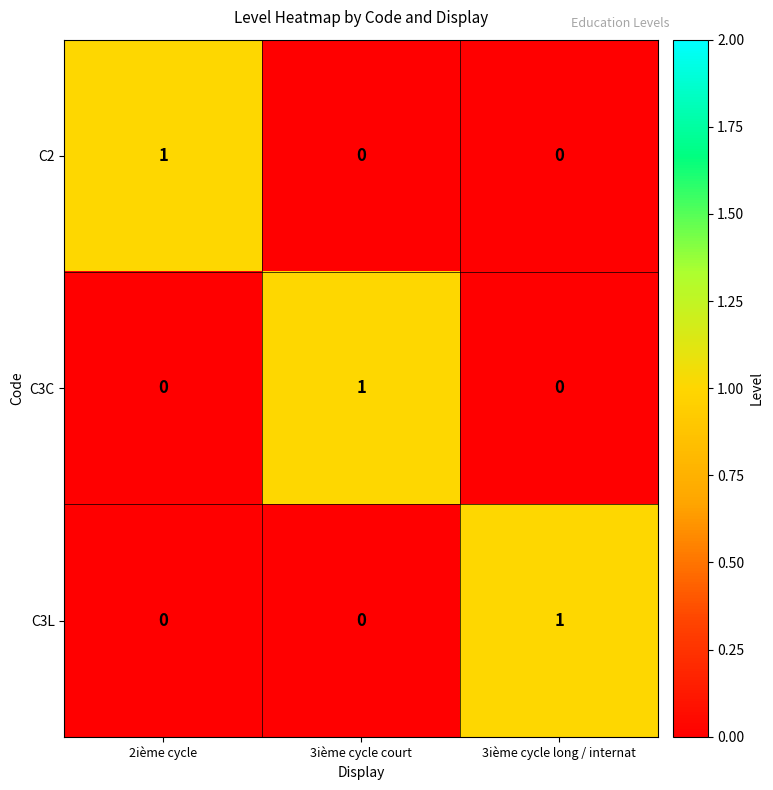

True or false: C2 has a value of 1 at 2ième cycle.

True